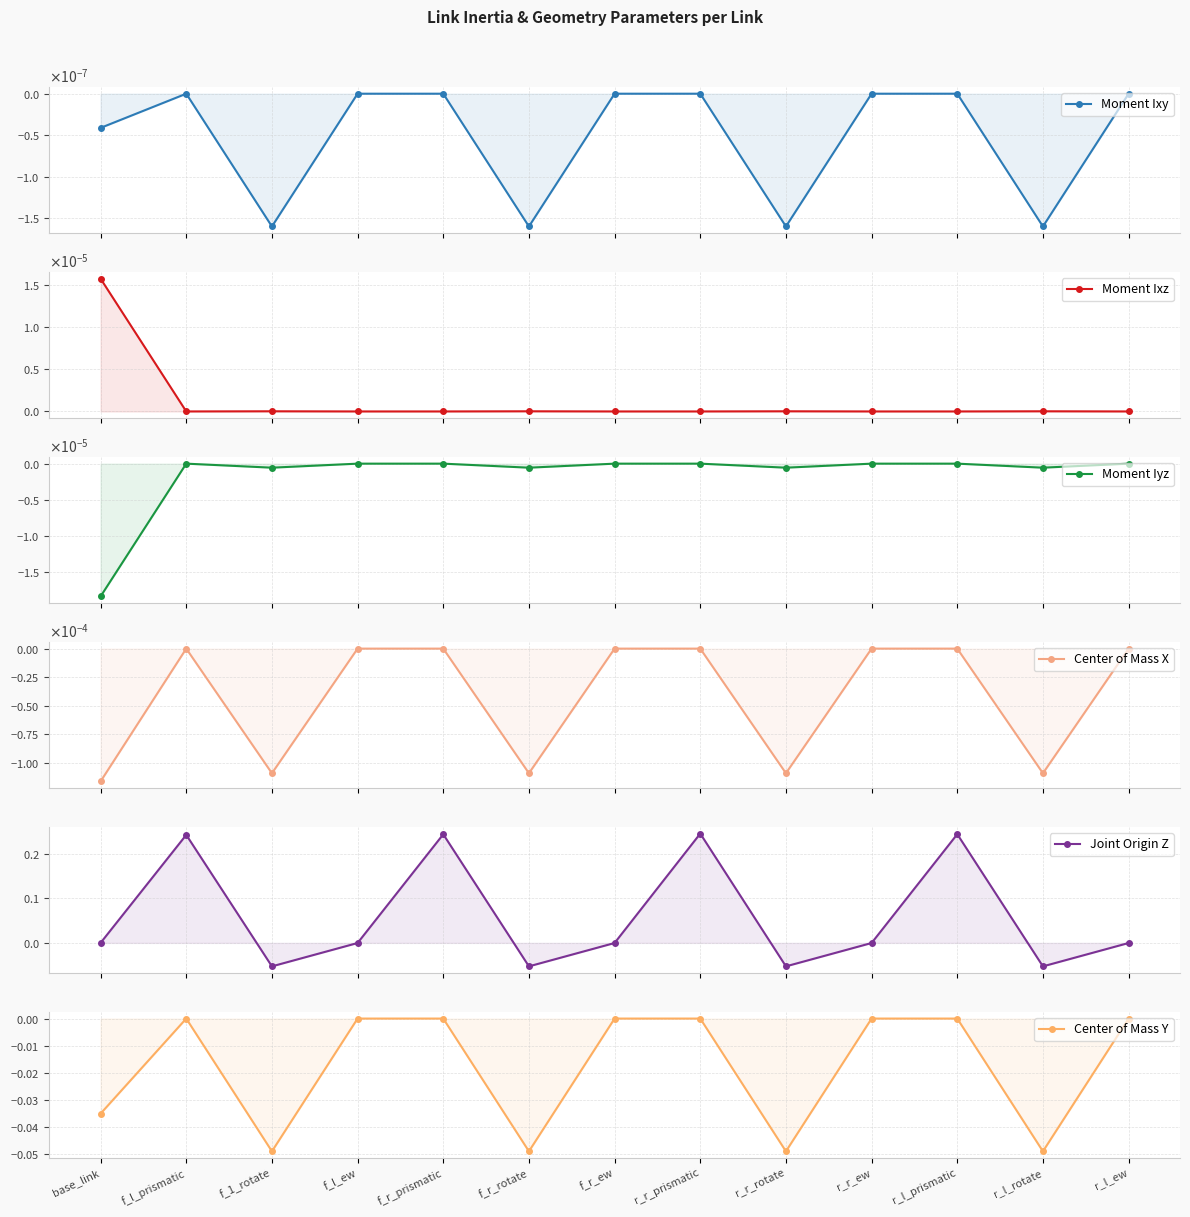

What are all the series names shown in the legend?

Moment Ixy, Moment Ixz, Moment Iyz, Center of Mass X, Joint Origin Z, Center of Mass Y